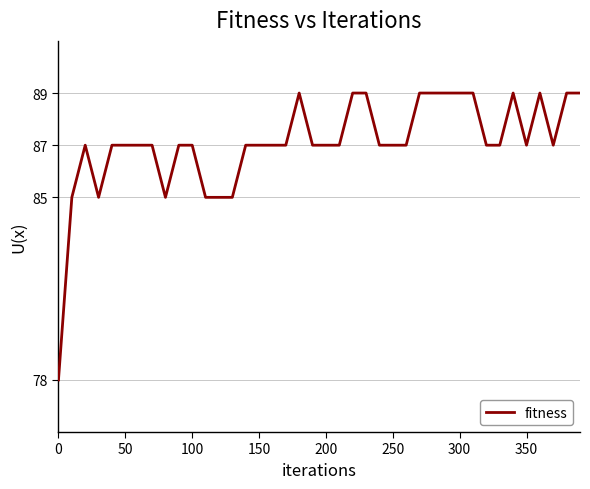

What is the maximum value shown in the chart?

89